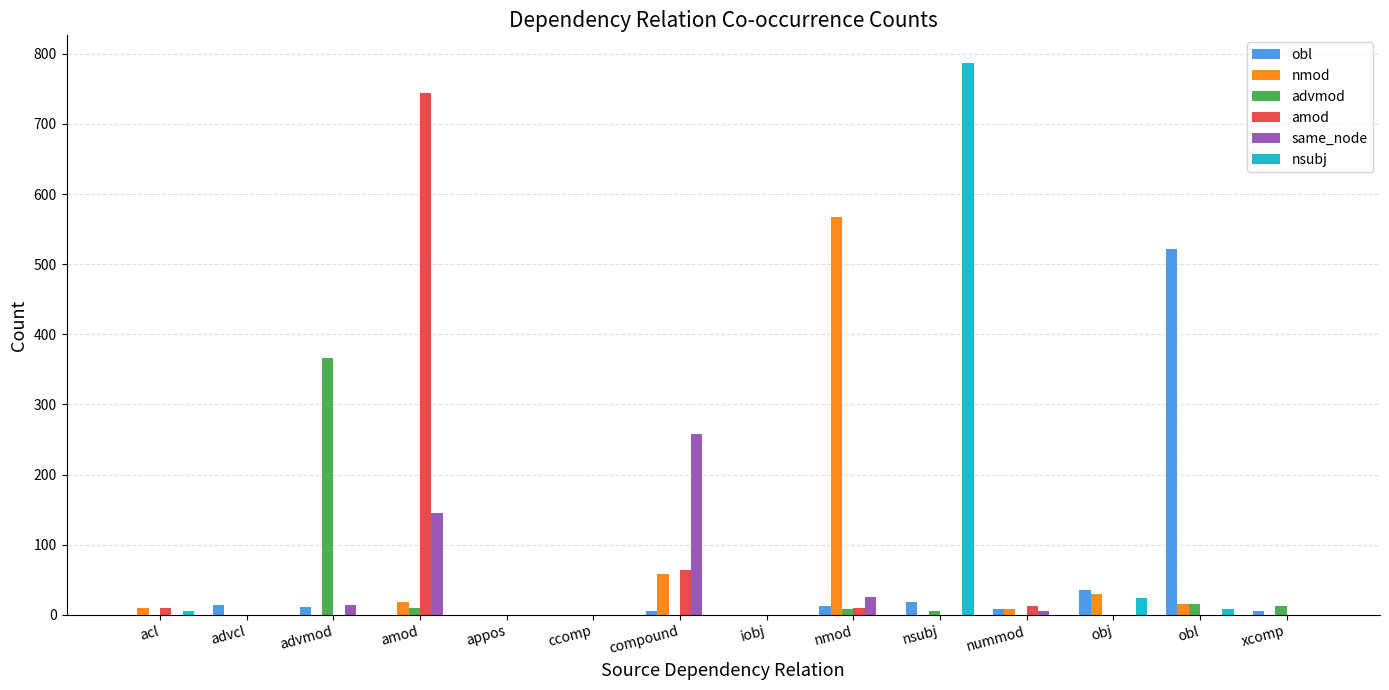

Which category has the highest value across all series?

nsubj